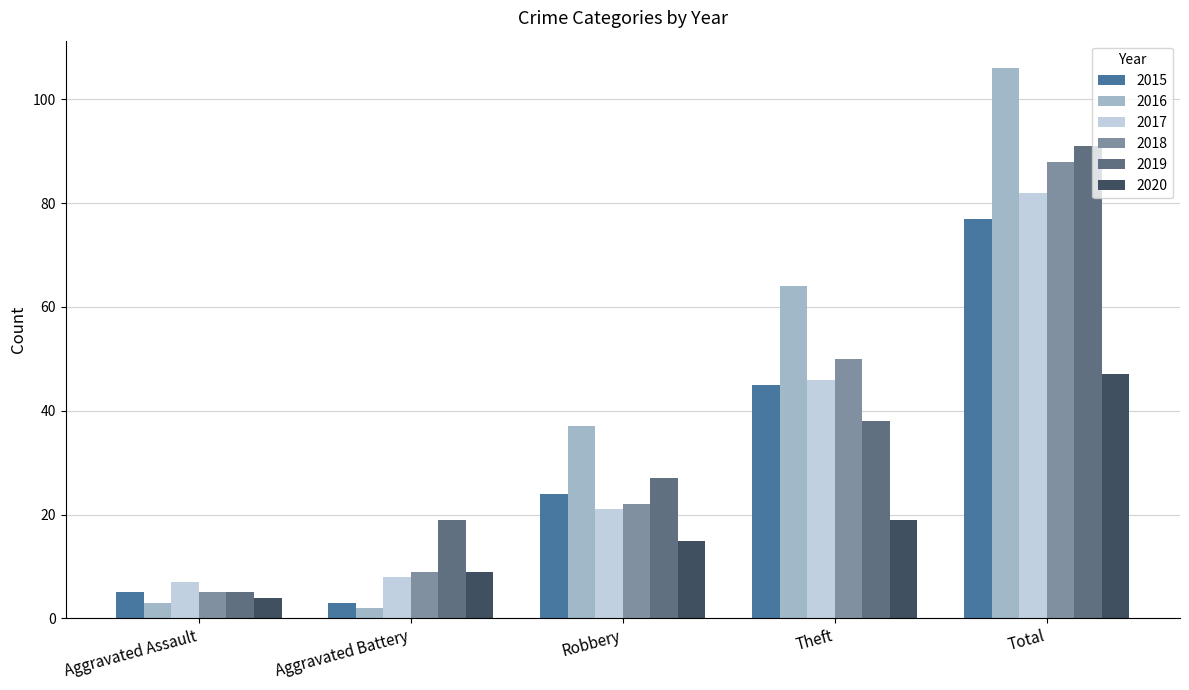

At which category is the sum across all series the highest?

Total